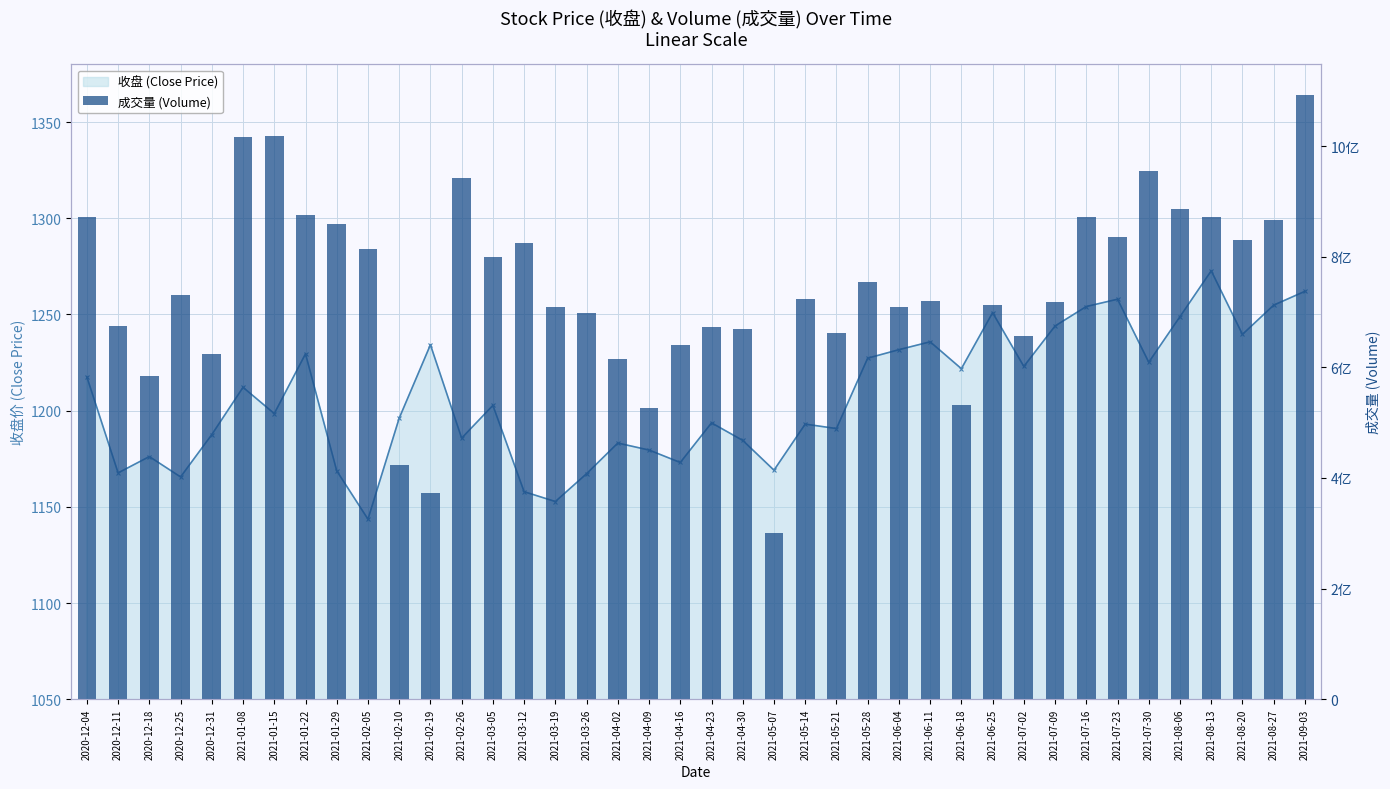

Reading right to left, extract all data points from this chart.

2021-09-03=1093058885	2021-08-27=866979031	2021-08-20=830788878	2021-08-13=871271842	2021-08-06=886415492	2021-07-30=955198589	2021-07-23=835233825	2021-07-16=871866902	2021-07-09=717288691	2021-07-02=657401403	2021-06-25=712187725	2021-06-18=532378765	2021-06-11=720471541	2021-06-04=709234237	2021-05-28=753792769	2021-05-21=662111042	2021-05-14=723318825	2021-05-07=301102137	2021-04-30=669056625	2021-04-23=672113412	2021-04-16=639632919	2021-04-09=527171262	2021-04-02=614620038	2021-03-26=697921336	2021-03-19=709105206	2021-03-12=824904393	2021-03-05=800027032	2021-02-26=942507773	2021-02-19=372297810	2021-02-10=424178675	2021-02-05=813945583	2021-01-29=858841403	2021-01-22=875800553	2021-01-15=1018519053	2021-01-08=1015667907	2020-12-31=623170931	2020-12-25=731188108	2020-12-18=583829634	2020-12-11=674177641	2020-12-04=871255573